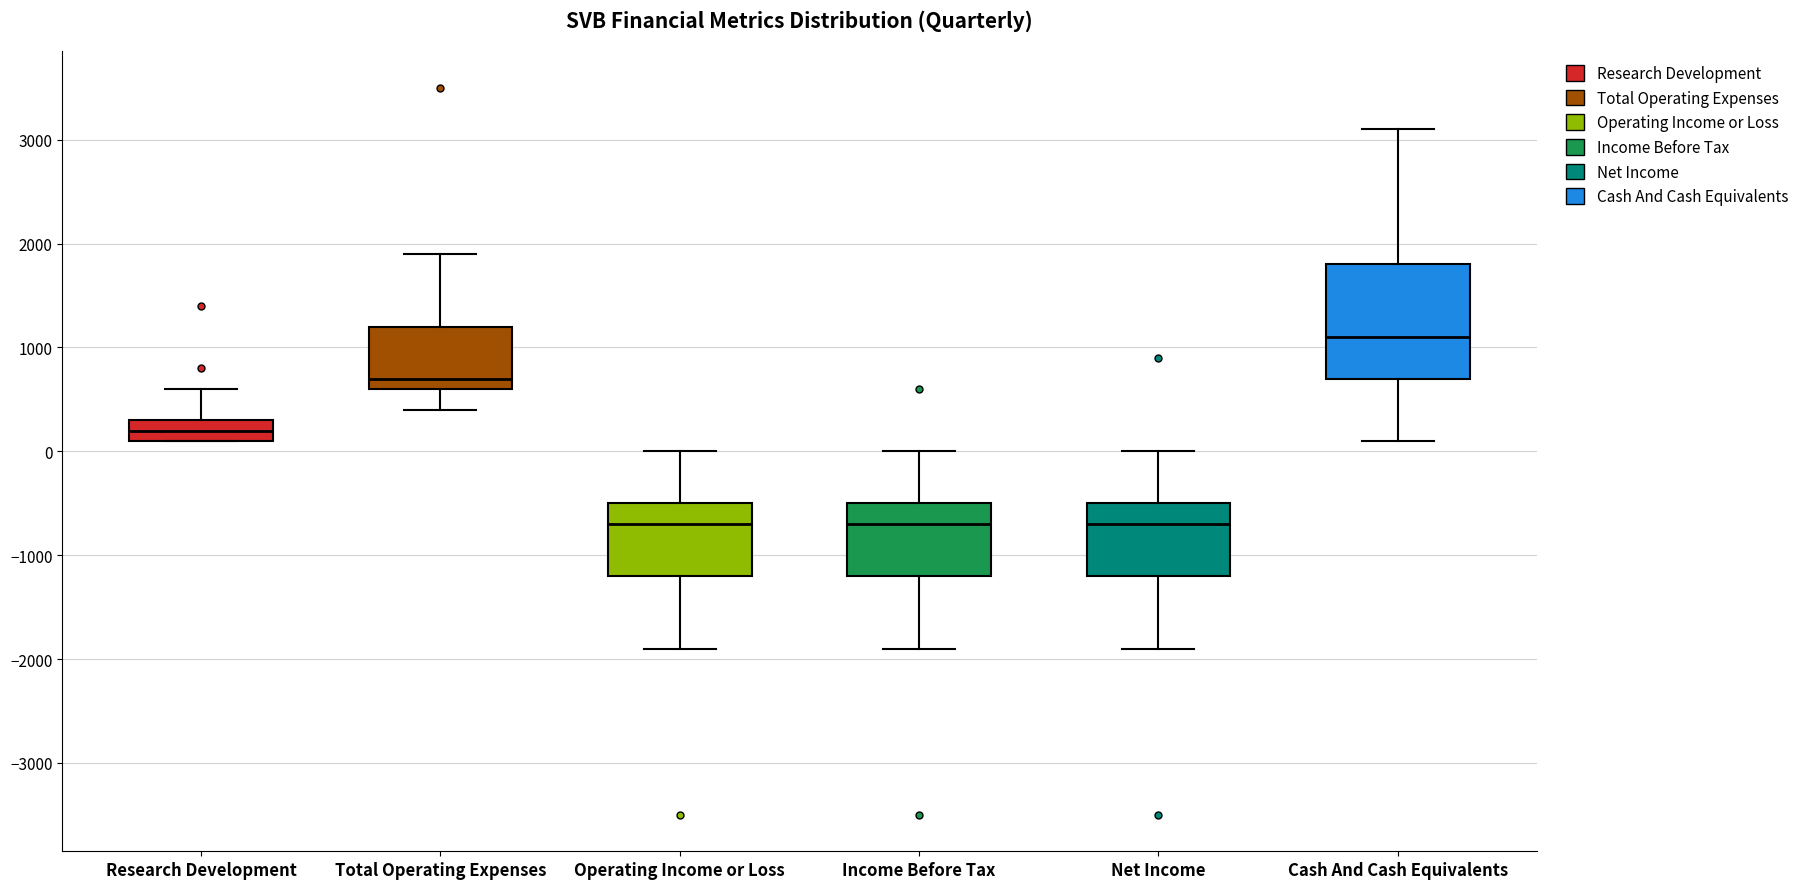

Reading left to right, transcribe this box plot: for each box, give where its median line is, the range the box spans, and where its two whiskers end, as read against the y-axis. The values are not printed on the chart, so give them approximately, as read against the axis.

Research Development: median 200, box 100 to 300, whiskers 100 to 600
Total Operating Expenses: median 700, box 600 to 1200, whiskers 400 to 1900
Operating Income or Loss: median -700, box -1200 to -500, whiskers -1900 to 0
Income Before Tax: median -700, box -1200 to -500, whiskers -1900 to 0
Net Income: median -700, box -1200 to -500, whiskers -1900 to 0
Cash And Cash Equivalents: median 1100, box 700 to 1800, whiskers 100 to 3100